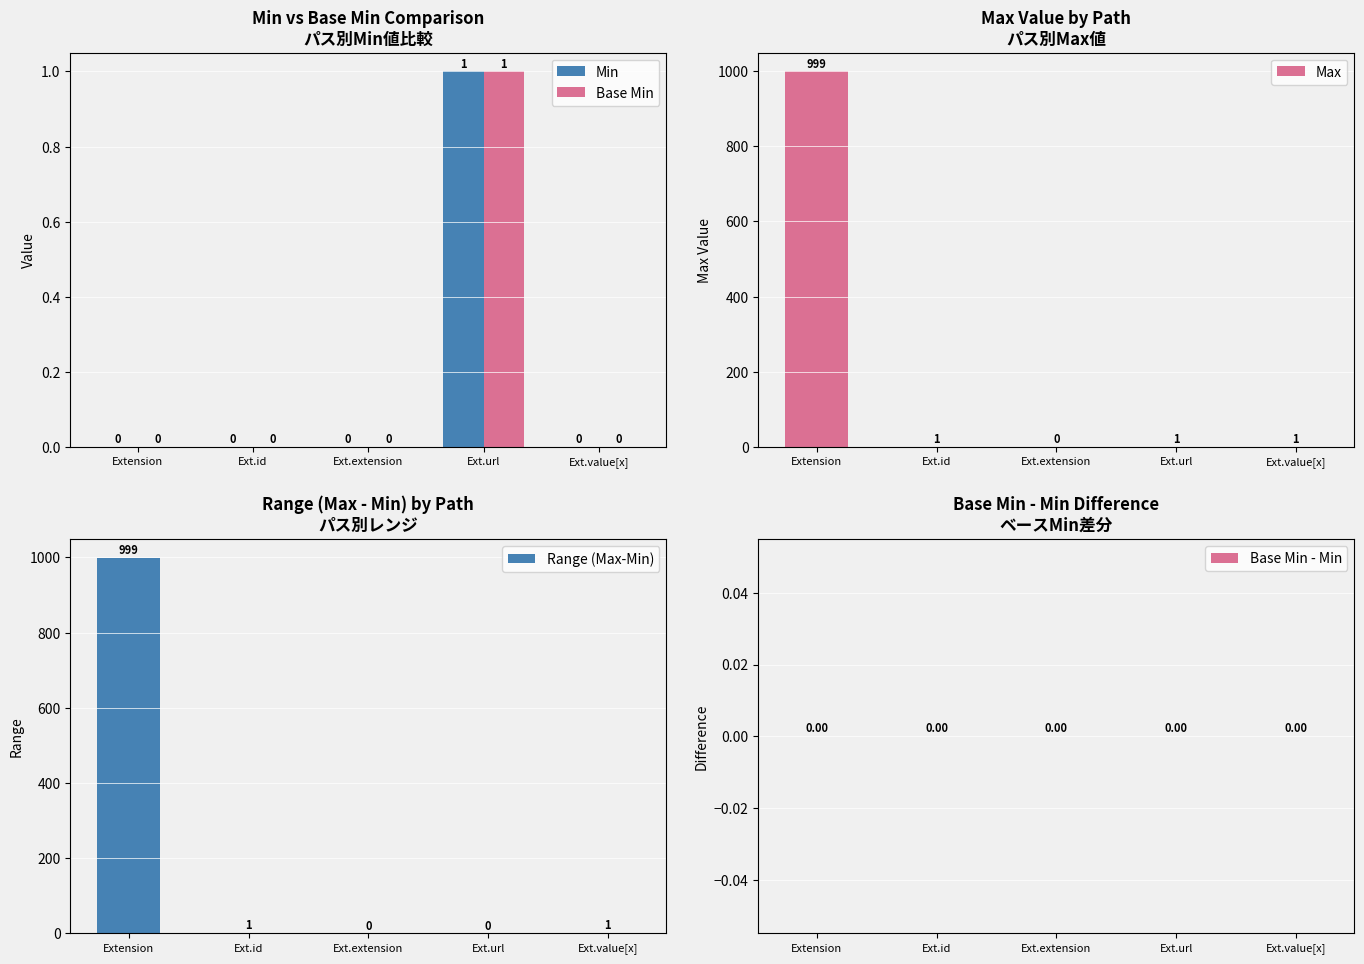

Are the bars grouped side by side (vs. stacked)?

Yes